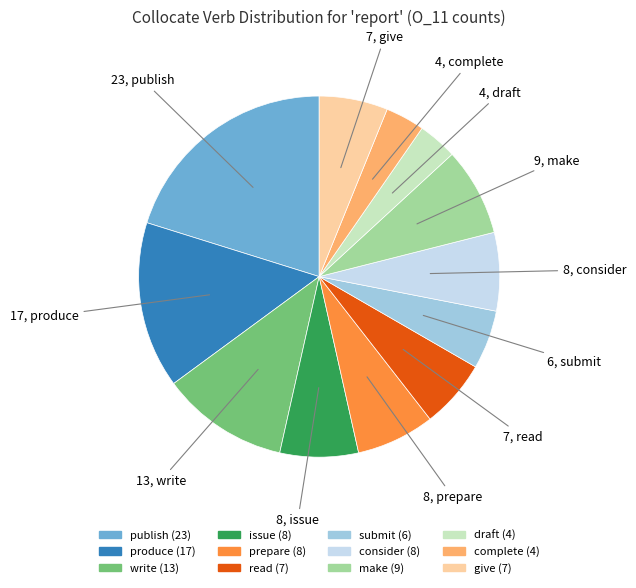

Combined, do produce and submit account for over 50%?

No